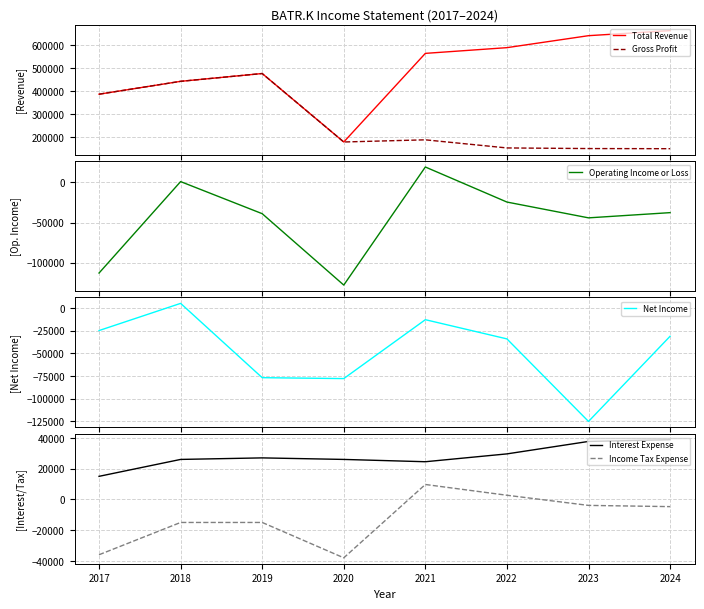

Where do Net Income and Income Tax Expense first cross each other?

2018 and 2019